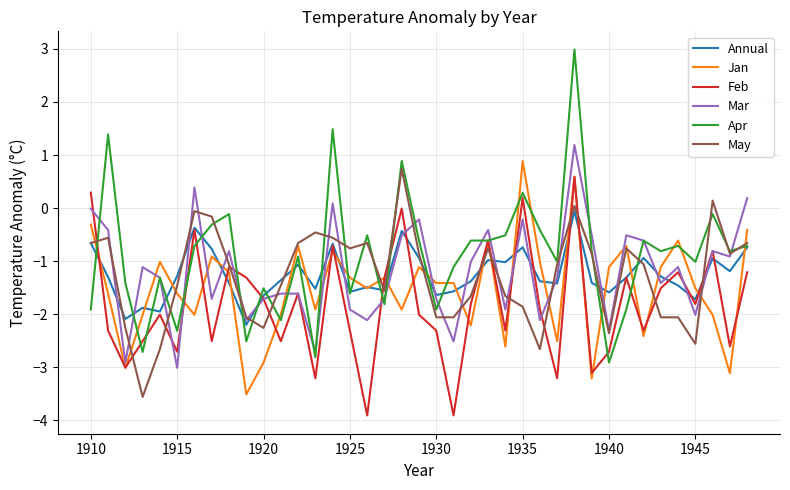

Which series has the largest range (max minus min)?

Apr